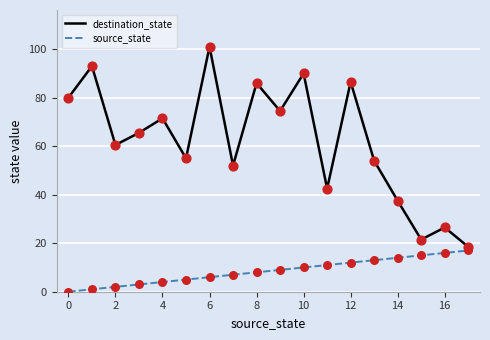

At how many categories does at least one series exceed 60?

10